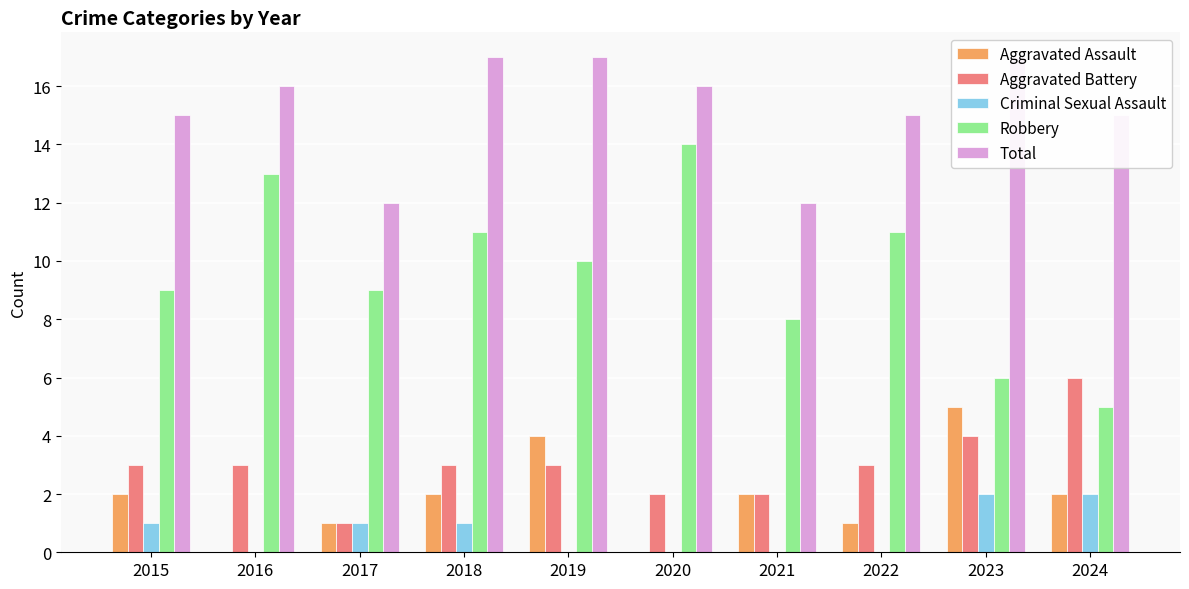

Which series has the largest total across all categories?

Total